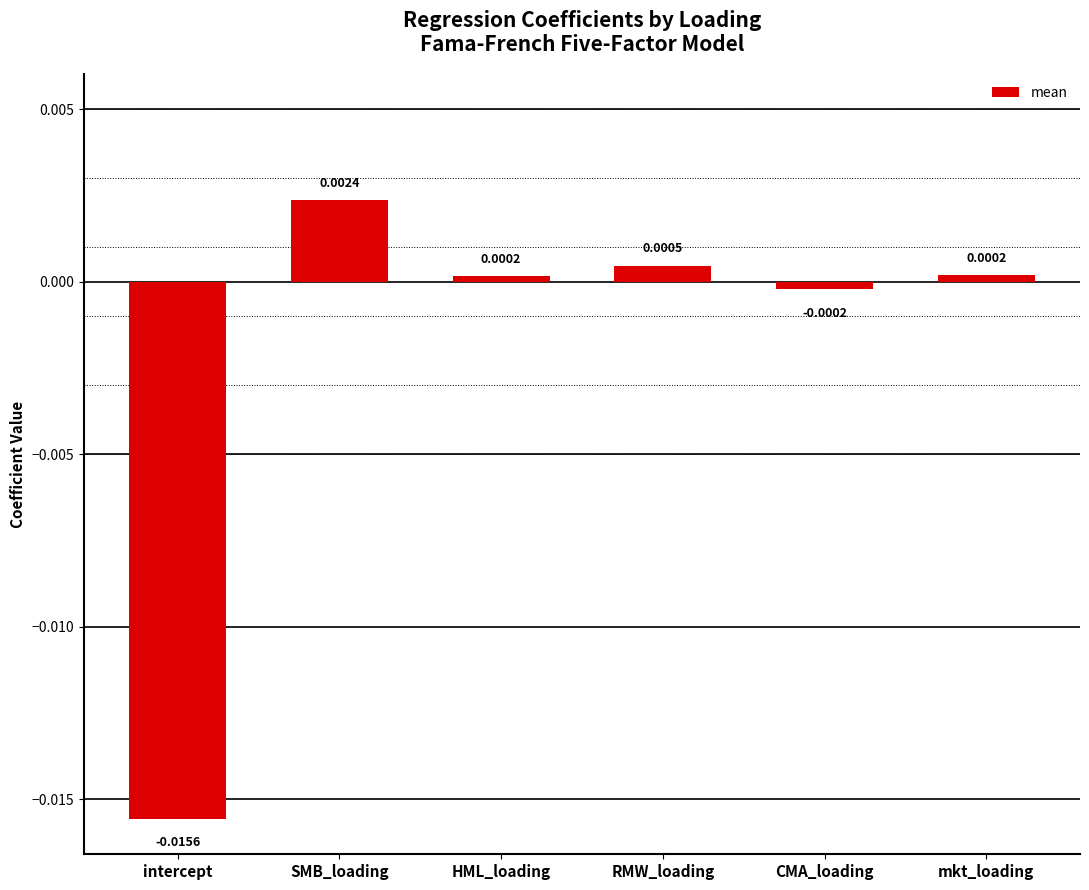

Which label corresponds to the smallest value in the chart?

intercept